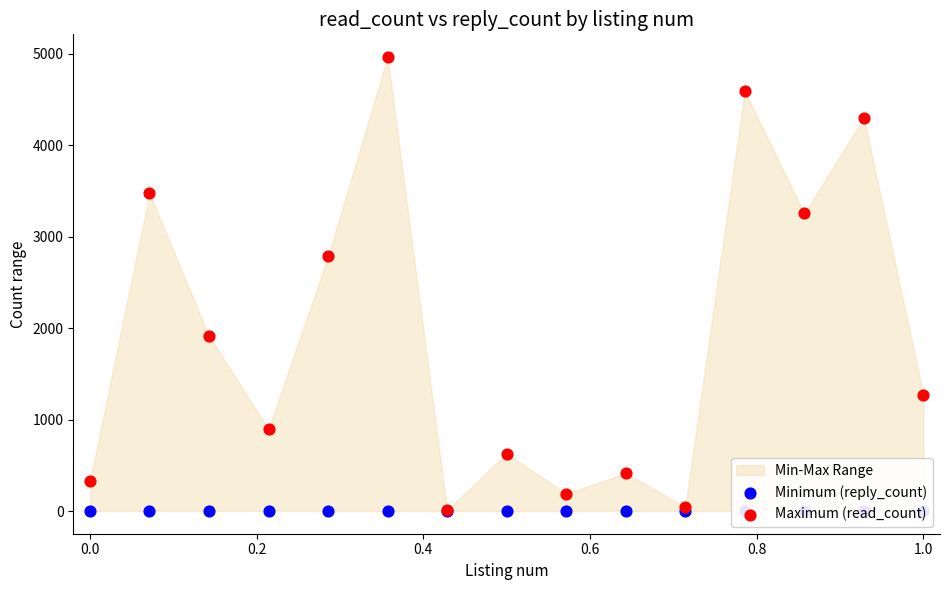

Which series has the largest total across all categories?

Maximum (read_count)